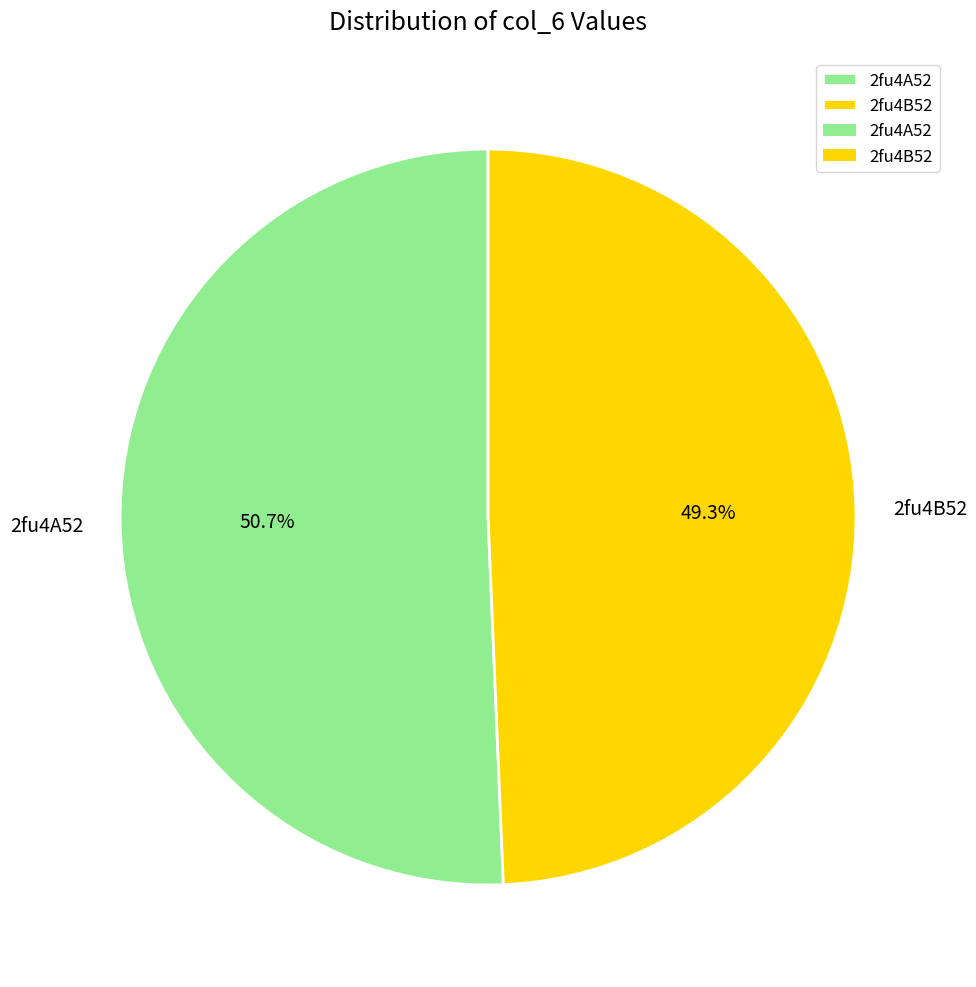

To the nearest percent, what is the difference between the largest and smallest slice percentages?

1%